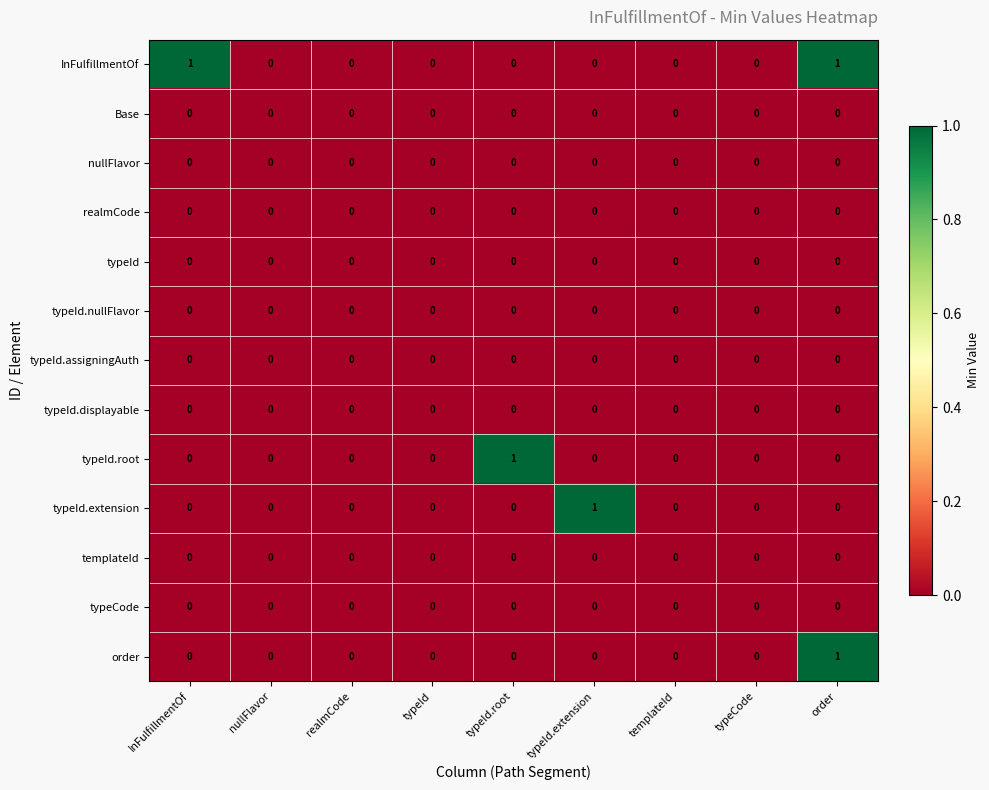

Which series changed the most between InFulfillmentOf and templateId?

InFulfillmentOf